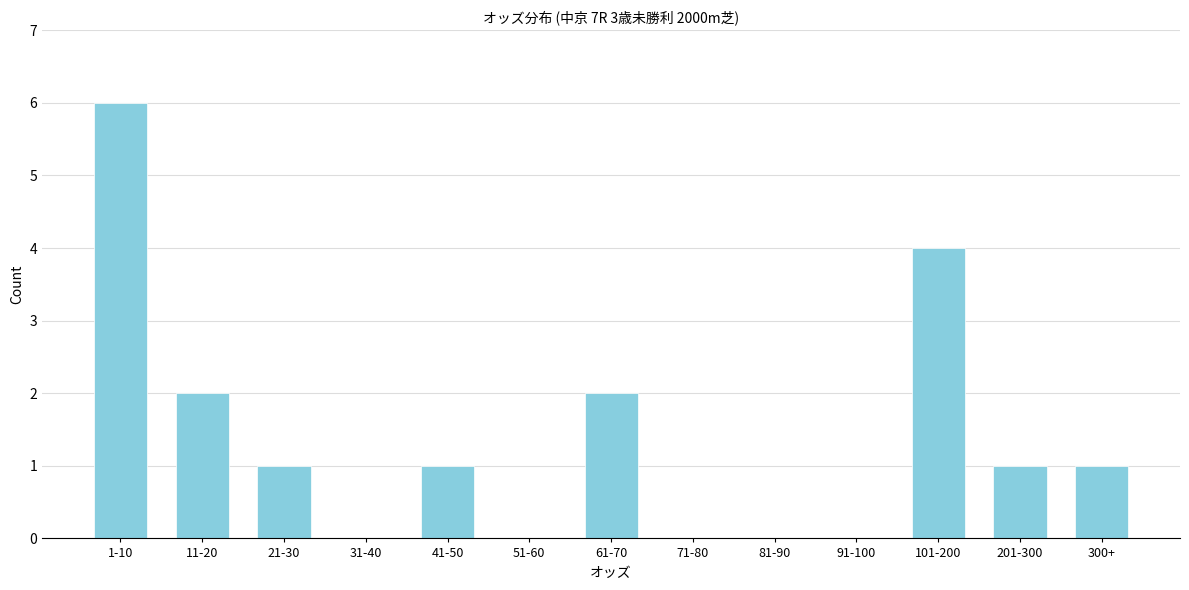

Reading right to left, what are all the values shown in this chart?

300+=1	201-300=1	101-200=4	91-100=0	81-90=0	71-80=0	61-70=2	51-60=0	41-50=1	31-40=0	21-30=1	11-20=2	1-10=6